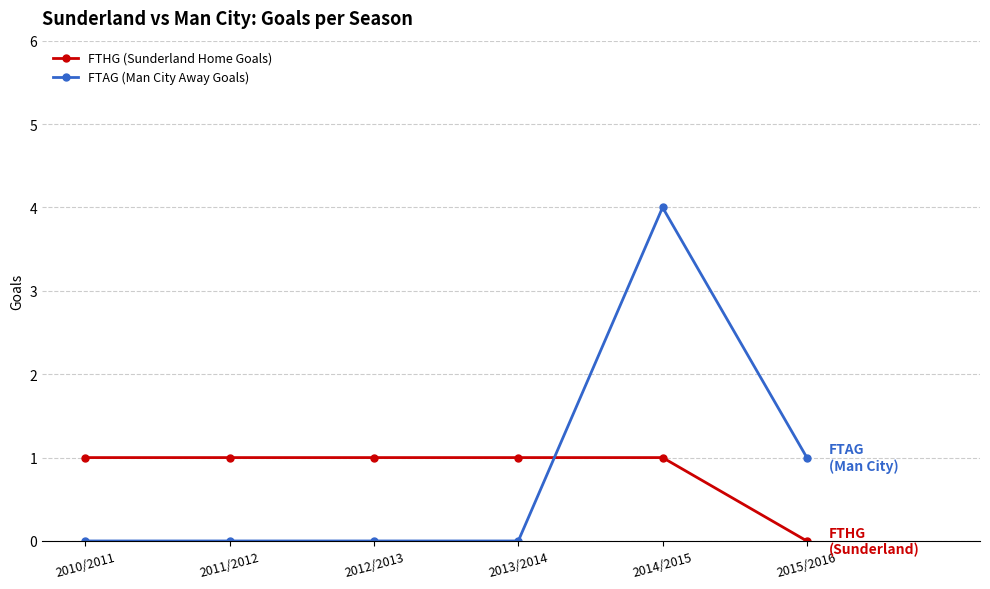

What is the value of the FTHG (Sunderland Home Goals) point at the 4th from the left?

1